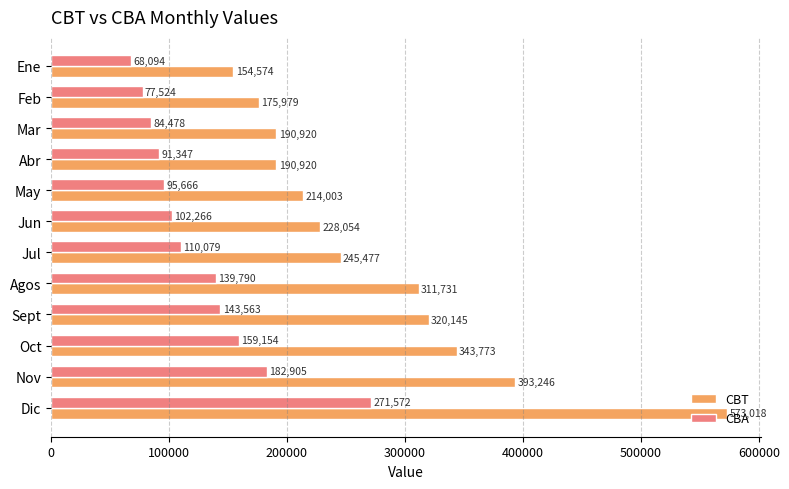

Which series has the largest total across all categories?

CBT